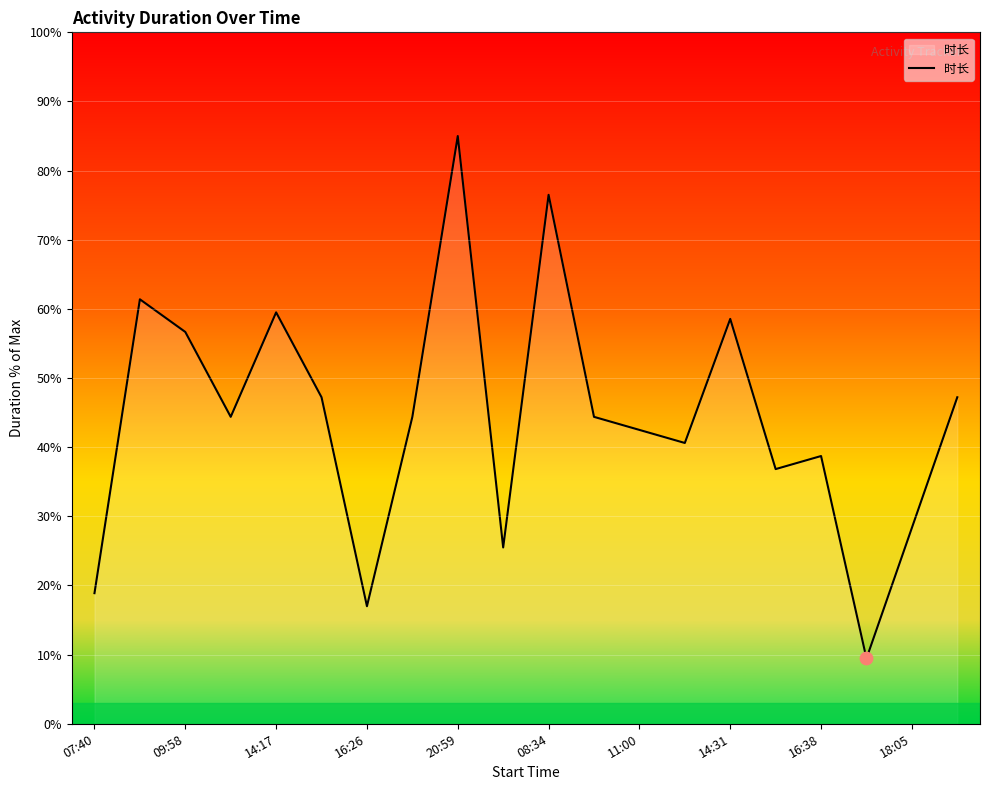

What is the difference between the maximum and minimum values?

75.6